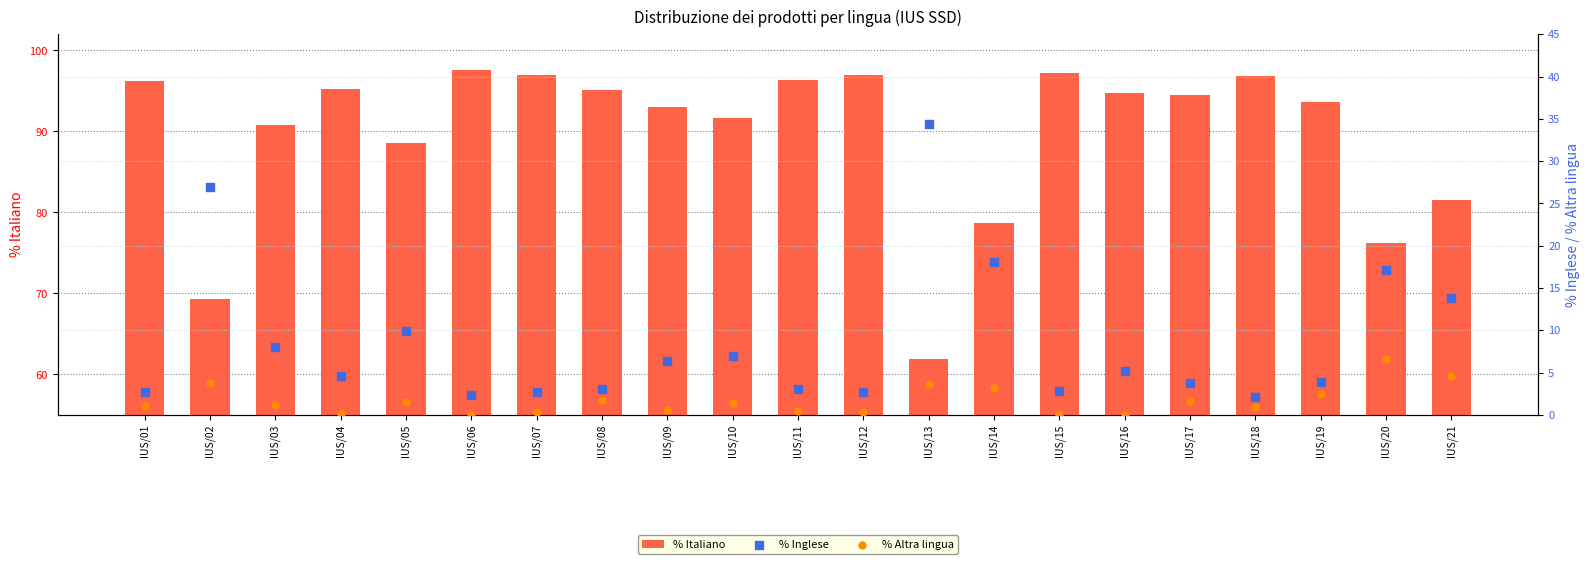

Which series has the largest Y range (max minus min)?

% Italiano